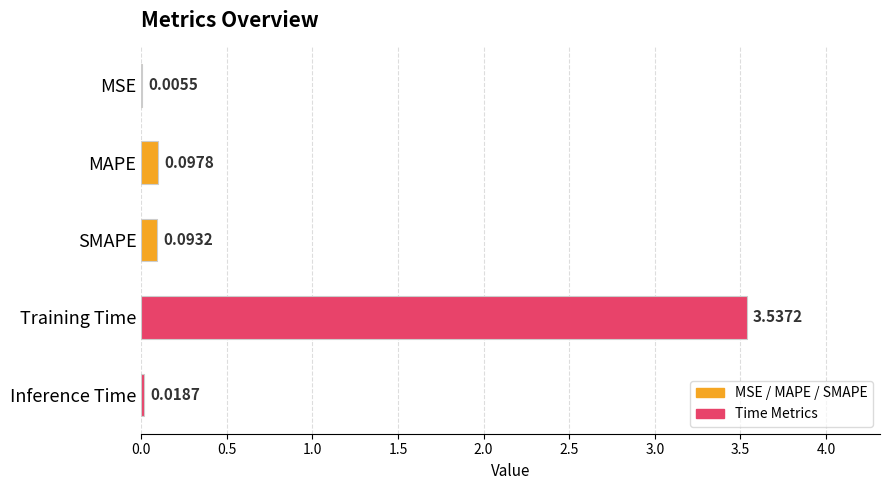

What is the change in value from MSE to SMAPE?

+0.1